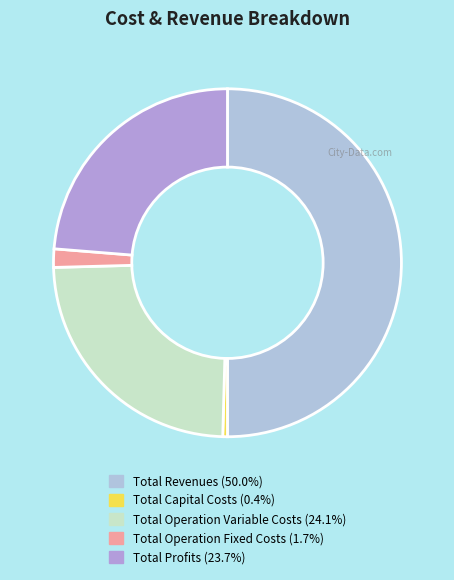

Which slice is the smallest?

Total Capital Costs